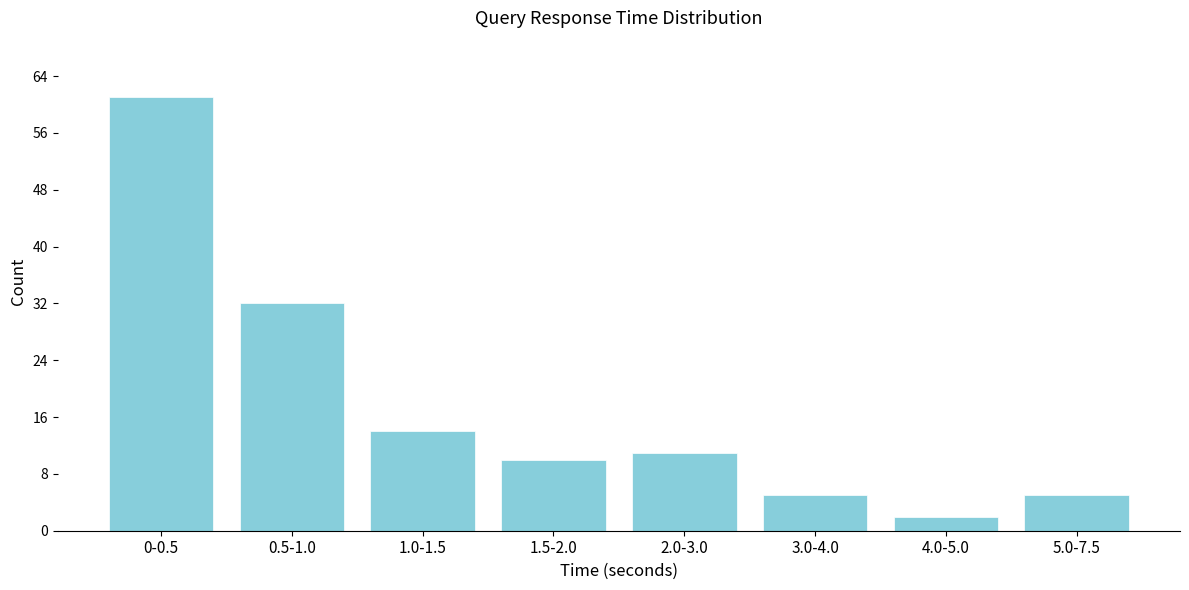

Reading right to left, list all the values displayed in this chart.

5	2	5	11	10	14	32	61